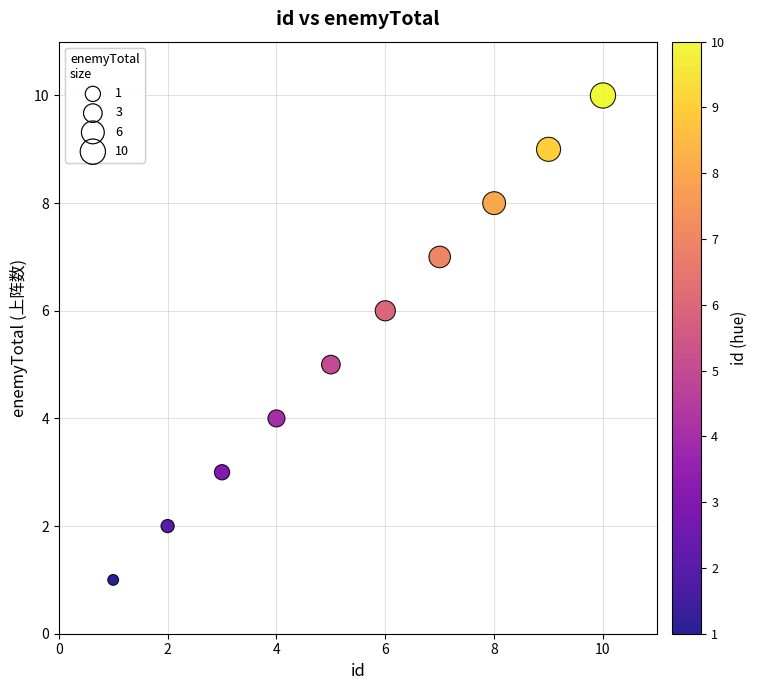

What is the average Y value?

6